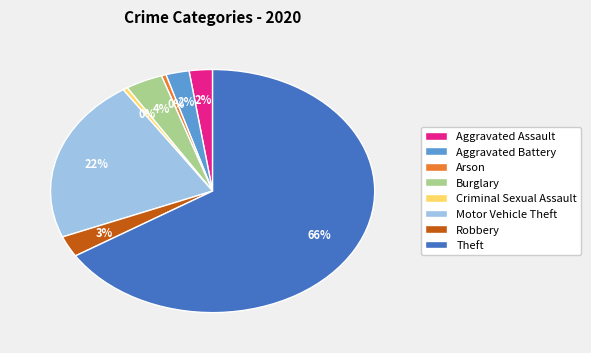

Does Theft account for over 50% of the chart?

Yes